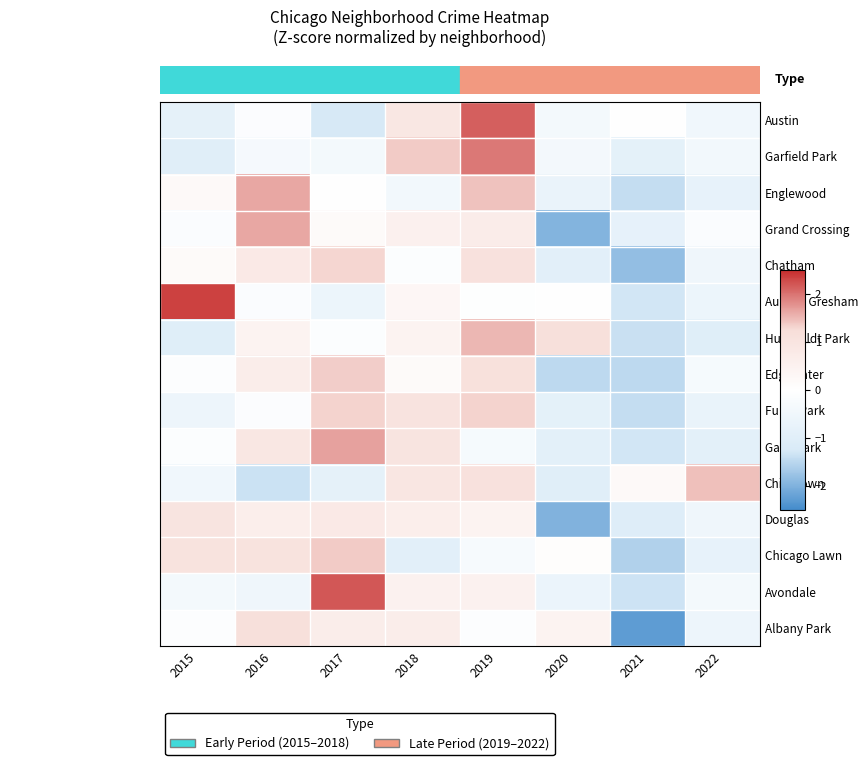

Reading left to right, extract all data points from this chart.

Austin: 2015=-0.8	2016=-0.1	2017=-1.3	2018=0.9	2019=2.1	2020=-0.4	2021=0.0	2022=-0.5
Garfield Park: 2015=-1.0	2016=-0.3	2017=-0.4	2018=1.4	2019=2.0	2020=-0.4	2021=-0.9	2022=-0.4
Englewood: 2015=0.2	2016=1.6	2017=0.0	2018=-0.4	2019=1.4	2020=-0.7	2021=-1.4	2022=-0.8
Grand Crossing: 2015=-0.1	2016=1.6	2017=0.2	2018=0.5	2019=0.7	2020=-2.0	2021=-0.8	2022=-0.1
Chatham: 2015=0.2	2016=0.8	2017=1.3	2018=-0.1	2019=1.1	2020=-0.9	2021=-1.8	2022=-0.5
Auburn Gresham: 2015=2.3	2016=-0.1	2017=-0.6	2018=0.3	2019=-0.1	2020=0.0	2021=-1.3	2022=-0.6
Humboldt Park: 2015=-1.0	2016=0.4	2017=-0.1	2018=0.4	2019=1.5	2020=1.2	2021=-1.4	2022=-1.0
Edgewater: 2015=-0.1	2016=0.6	2017=1.4	2018=0.2	2019=1.1	2020=-1.5	2021=-1.5	2022=-0.3
Fuller Park: 2015=-0.6	2016=-0.1	2017=1.3	2018=1.0	2019=1.3	2020=-0.8	2021=-1.4	2022=-0.7
Gage Park: 2015=-0.1	2016=0.9	2017=1.7	2018=1.0	2019=-0.3	2020=-0.9	2021=-1.3	2022=-0.9
Chinatown: 2015=-0.5	2016=-1.4	2017=-0.8	2018=0.9	2019=1.1	2020=-1.0	2021=0.2	2022=1.4
Douglas: 2015=1.0	2016=0.6	2017=0.8	2018=0.6	2019=0.4	2020=-2.0	2021=-1.1	2022=-0.5
Chicago Lawn: 2015=1.0	2016=1.0	2017=1.4	2018=-0.9	2019=-0.3	2020=0.1	2021=-1.6	2022=-0.8
Avondale: 2015=-0.4	2016=-0.5	2017=2.2	2018=0.5	2019=0.5	2020=-0.6	2021=-1.3	2022=-0.4
Albany Park: 2015=-0.1	2016=1.2	2017=0.7	2018=0.7	2019=-0.1	2020=0.4	2021=-2.3	2022=-0.6